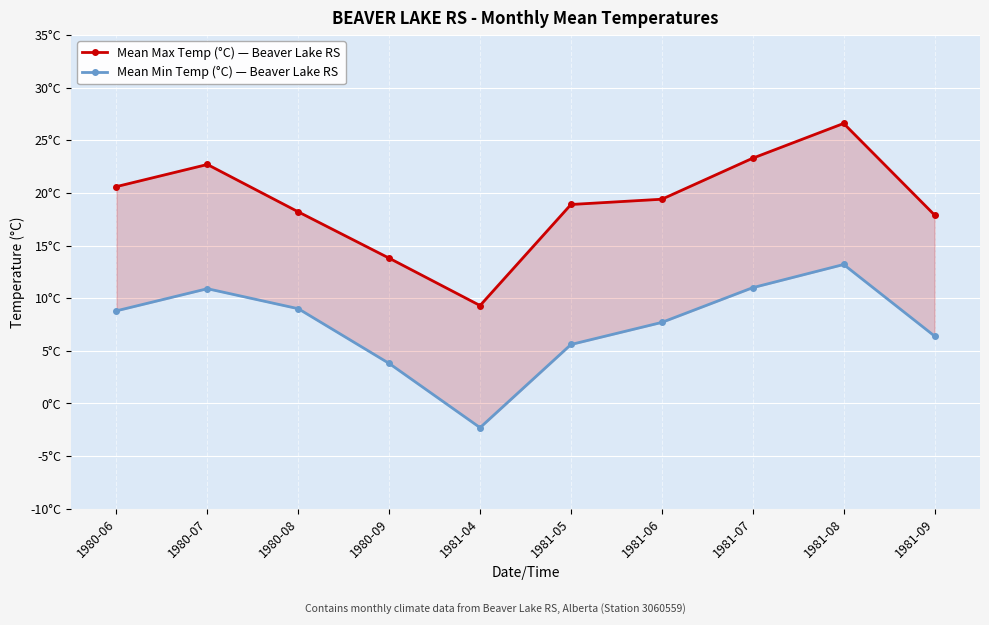

How many values in the Mean Max Temp (°C) — Beaver Lake RS series exceed 19?

5